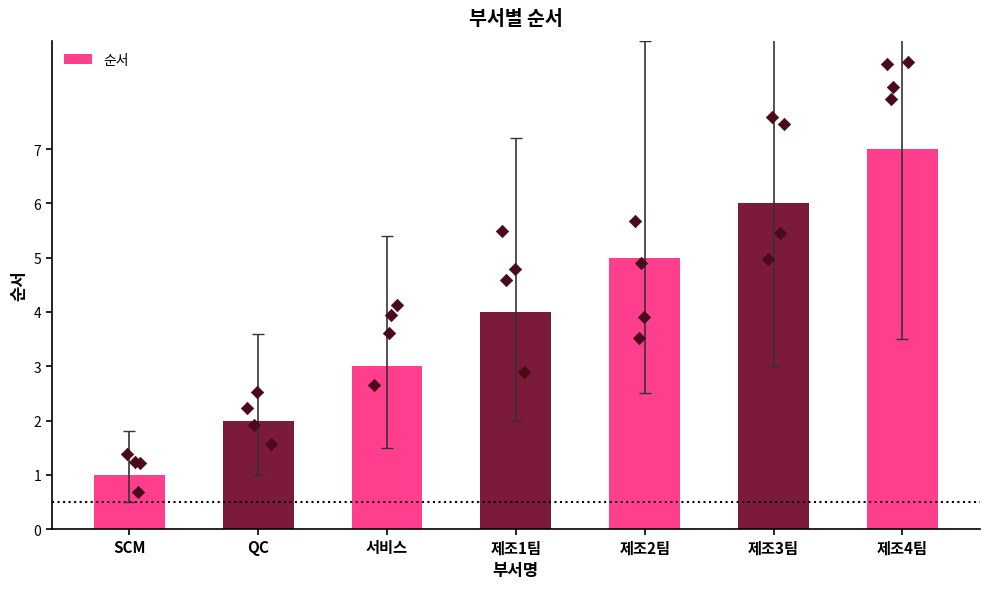

What is the change in value from 서비스 to 제조3팀?

+3